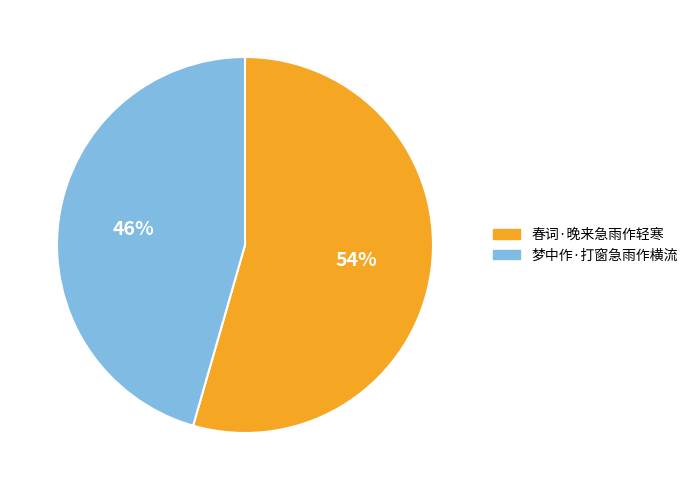

Is the sum of 春词·晚来急雨作轻寒 and 梦中作·打窗急雨作横流 greater than half?

Yes